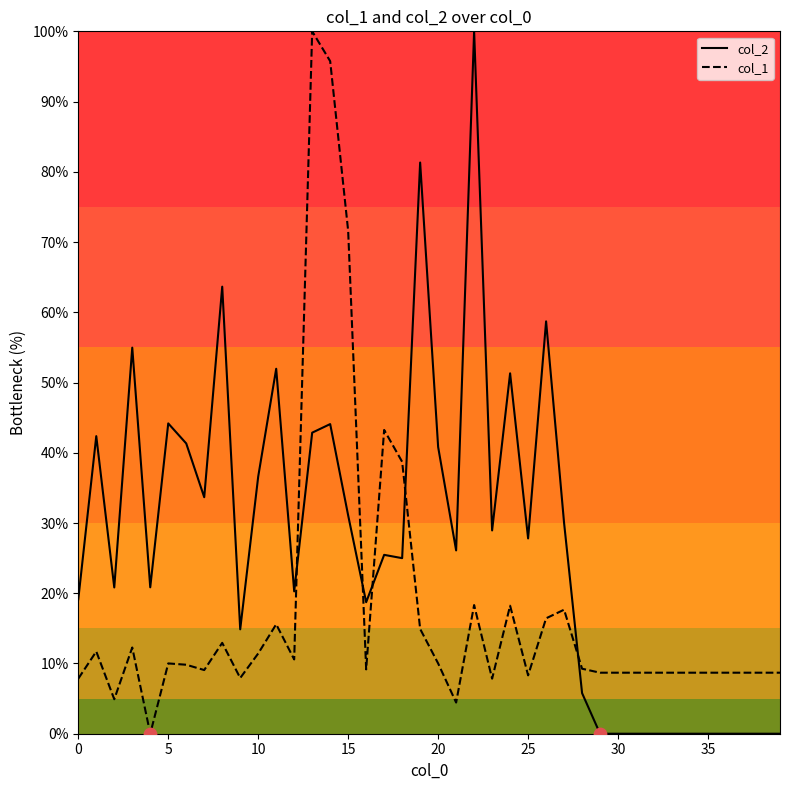

True or false: col_2 and col_1 cross at least once.

True